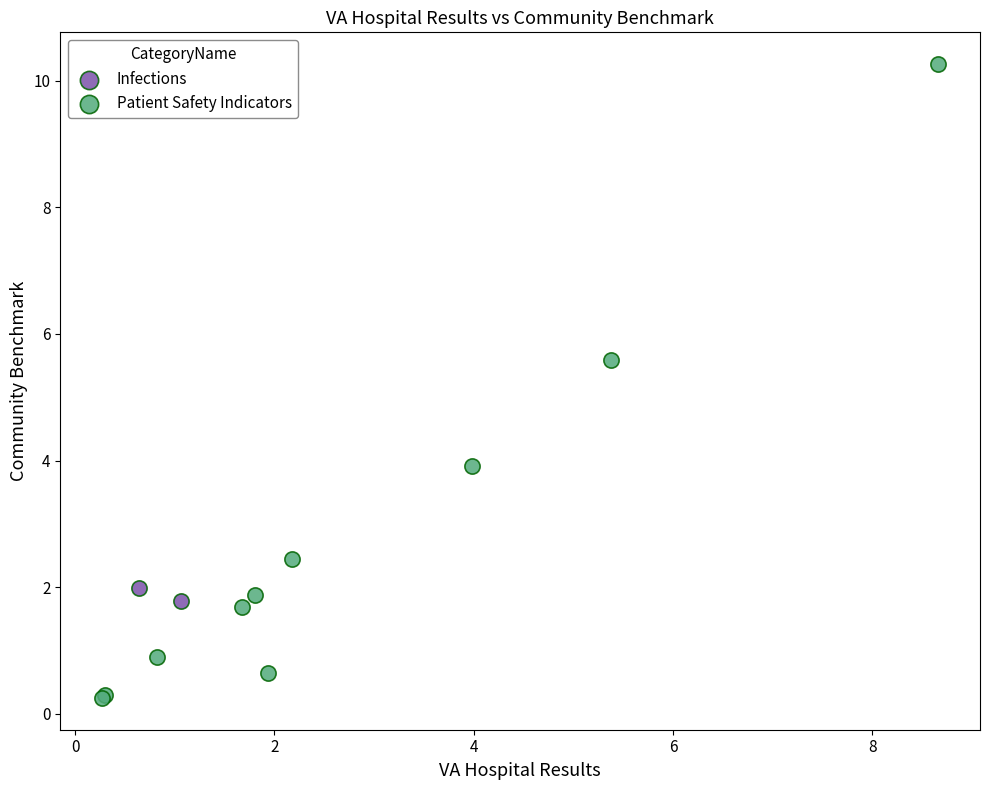

What are all the series names shown in the legend?

Infections, Patient Safety Indicators